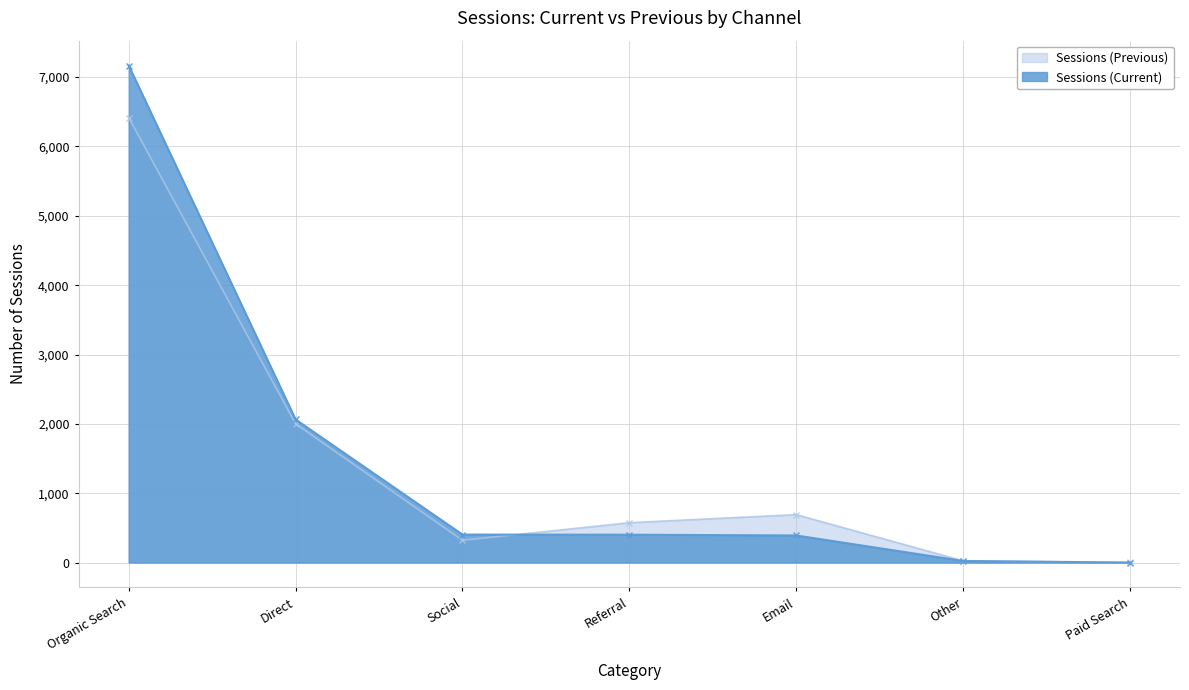

At which label does Sessions (Previous) reach its minimum?

Paid Search